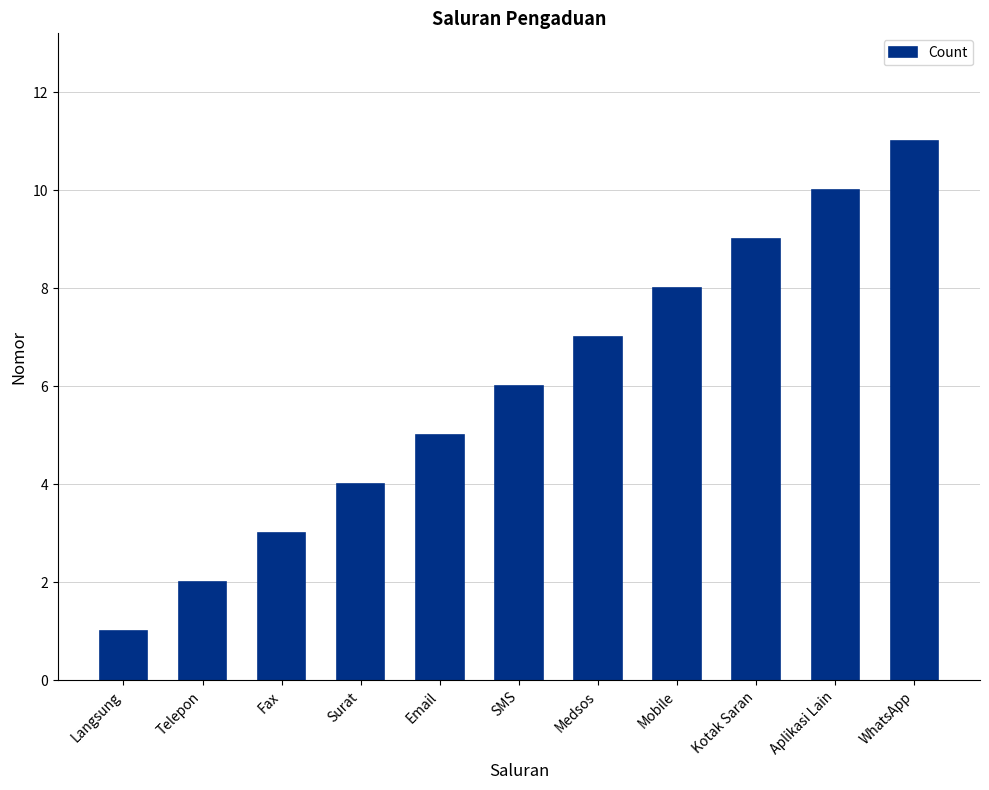

What is the greatest value displayed?

11